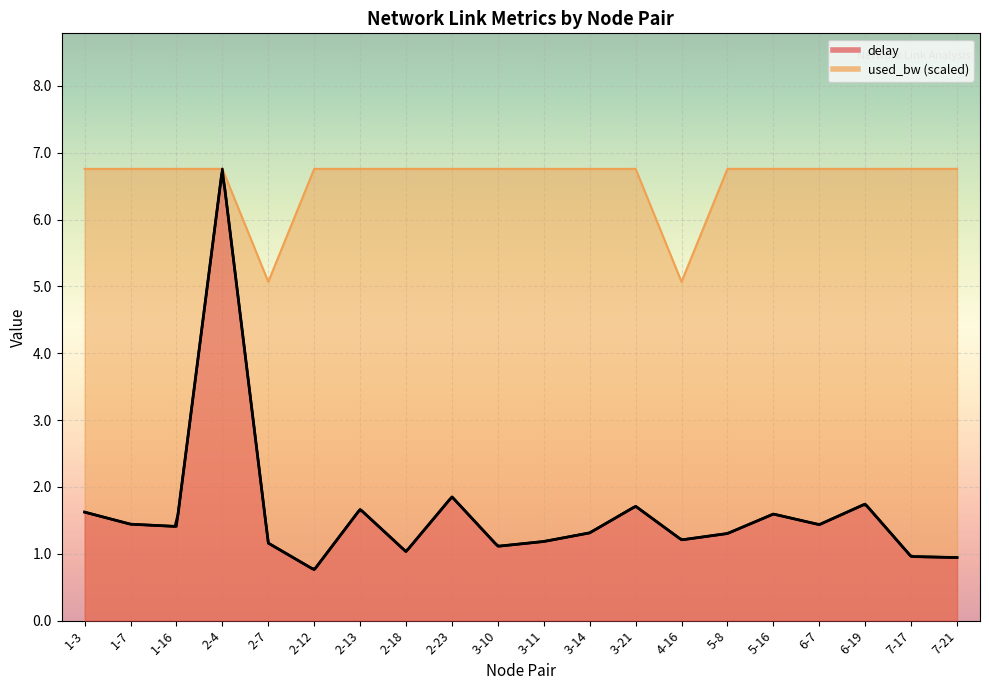

Rank the categories by delay value from highest to lowest.

2-4, 2-23, 6-19, 3-21, 2-13, 1-3, 5-16, 1-7, 6-7, 1-16, 3-14, 5-8, 4-16, 3-11, 2-7, 3-10, 2-18, 7-17, 7-21, 2-12